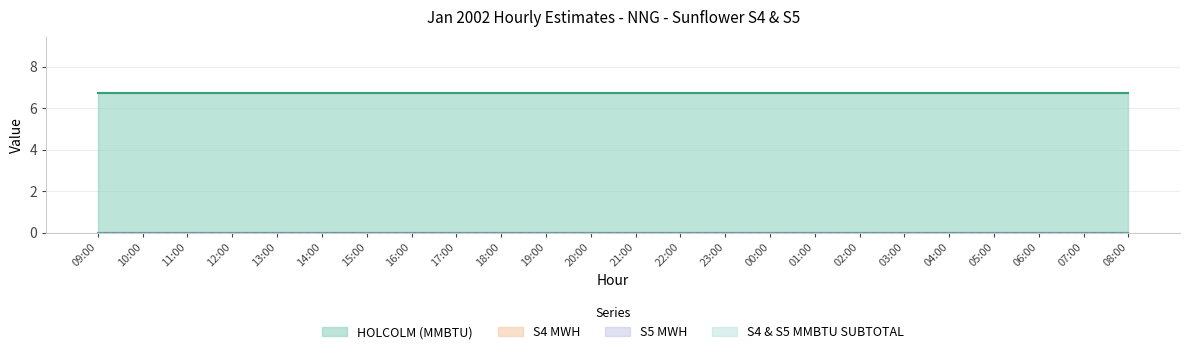

Reading left to right, what are all the values shown in this chart?

HOLCOLM (MMBTU): 6.8	6.8	6.8	6.8	6.8	6.8	6.8	6.8	6.8	6.8	6.8	6.8	6.8	6.8	6.8	6.8	6.8	6.8	6.8	6.8	6.8	6.8	6.8	6.8
S4 MWH: 0.0	0.0	0.0	0.0	0.0	0.0	0.0	0.0	0.0	0.0	0.0	0.0	0.0	0.0	0.0	0.0	0.0	0.0	0.0	0.0	0.0	0.0	0.0	0.0
S5 MWH: 0.0	0.0	0.0	0.0	0.0	0.0	0.0	0.0	0.0	0.0	0.0	0.0	0.0	0.0	0.0	0.0	0.0	0.0	0.0	0.0	0.0	0.0	0.0	0.0
S4 & S5 MMBTU SUBTOTAL: 0.0	0.0	0.0	0.0	0.0	0.0	0.0	0.0	0.0	0.0	0.0	0.0	0.0	0.0	0.0	0.0	0.0	0.0	0.0	0.0	0.0	0.0	0.0	0.0